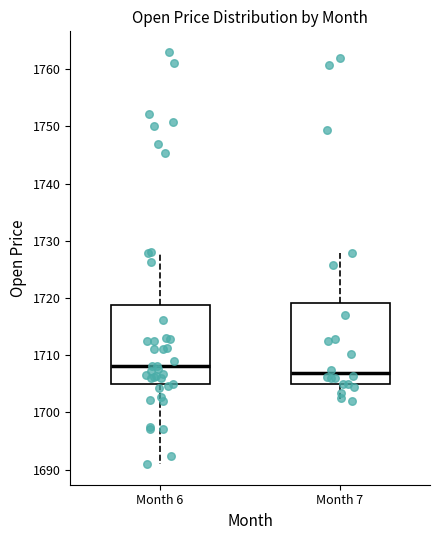

Reading left to right, transcribe this box plot: for each box, give where its median line is, the range the box spans, and where its two whiskers end, as read against the y-axis. The values are not printed on the chart, so give them approximately, as read against the axis.

Month 6: median 1708, box 1705 to 1719, whiskers 1691 to 1728
Month 7: median 1707, box 1705 to 1719, whiskers 1702 to 1728